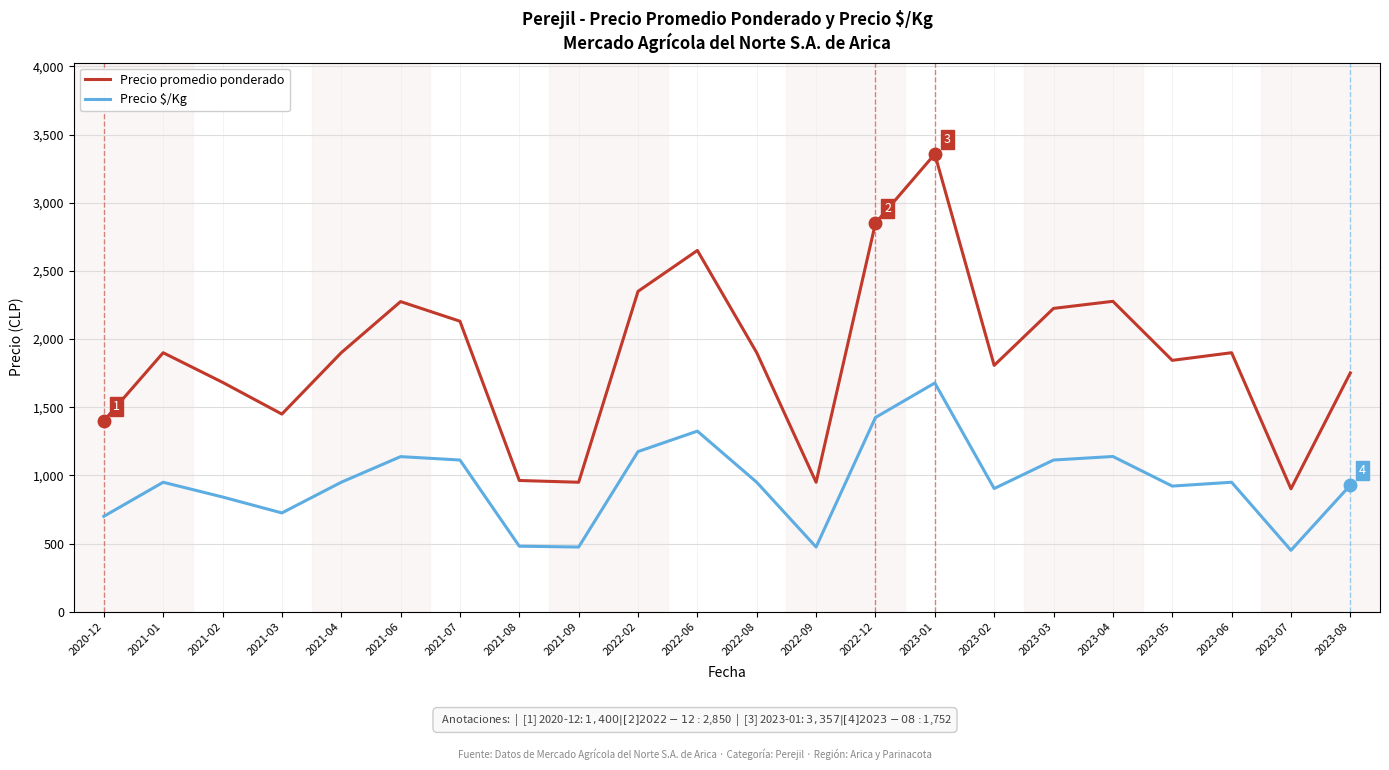

What is the lowest value of the Precio promedio ponderado series?

902